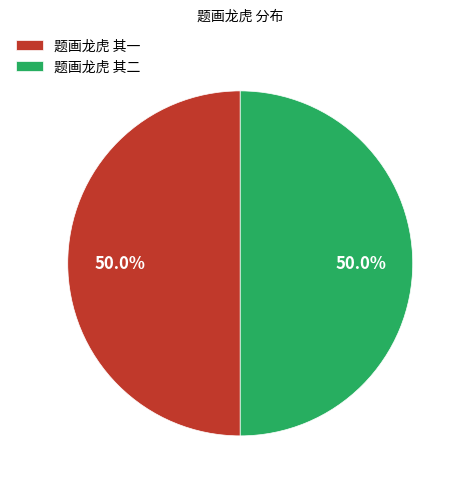

What is the ratio of the value at 题画龙虎 其一 to the value at 题画龙虎 其二?

1.0